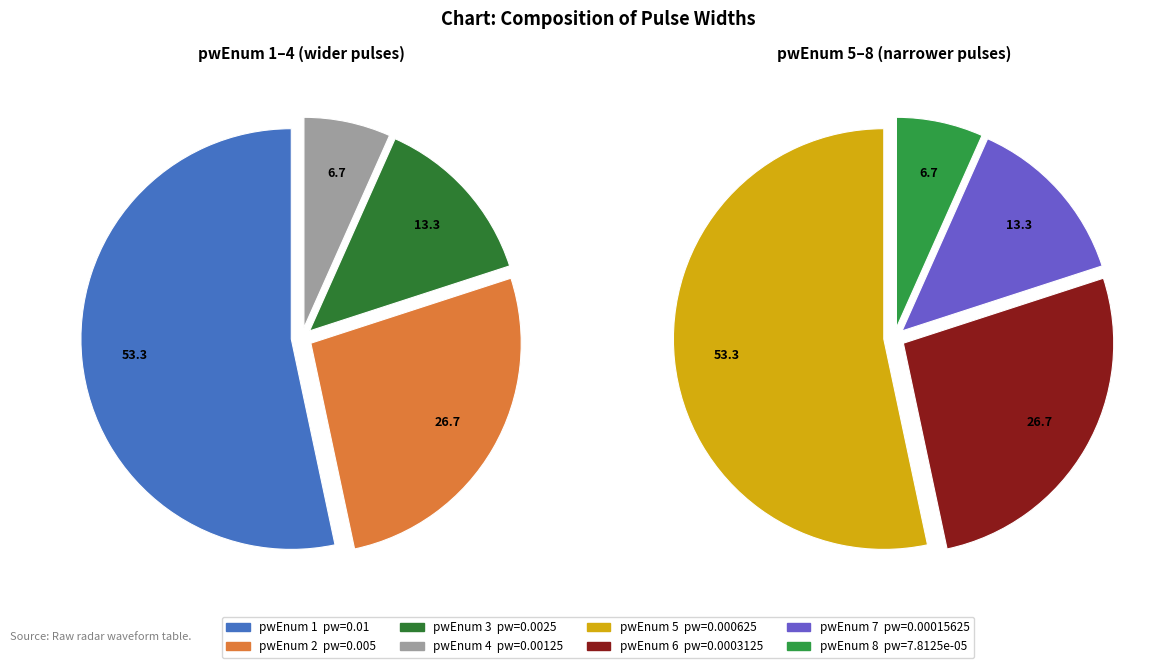

True or false: 3 accounts for 13% of the total.

True